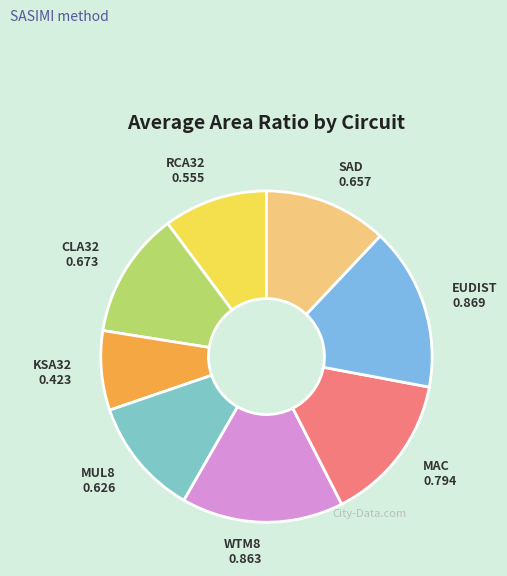

Is it true that CLA32 is 21% of the pie?

False